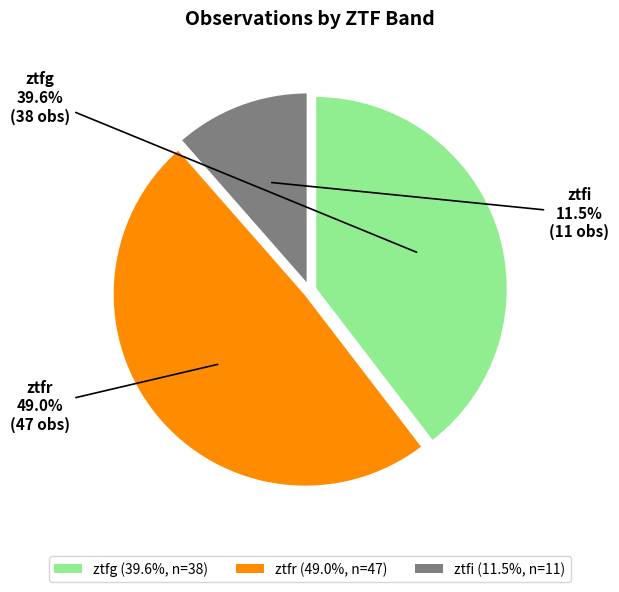

True or false: ztfg accounts for 40% of the total.

True